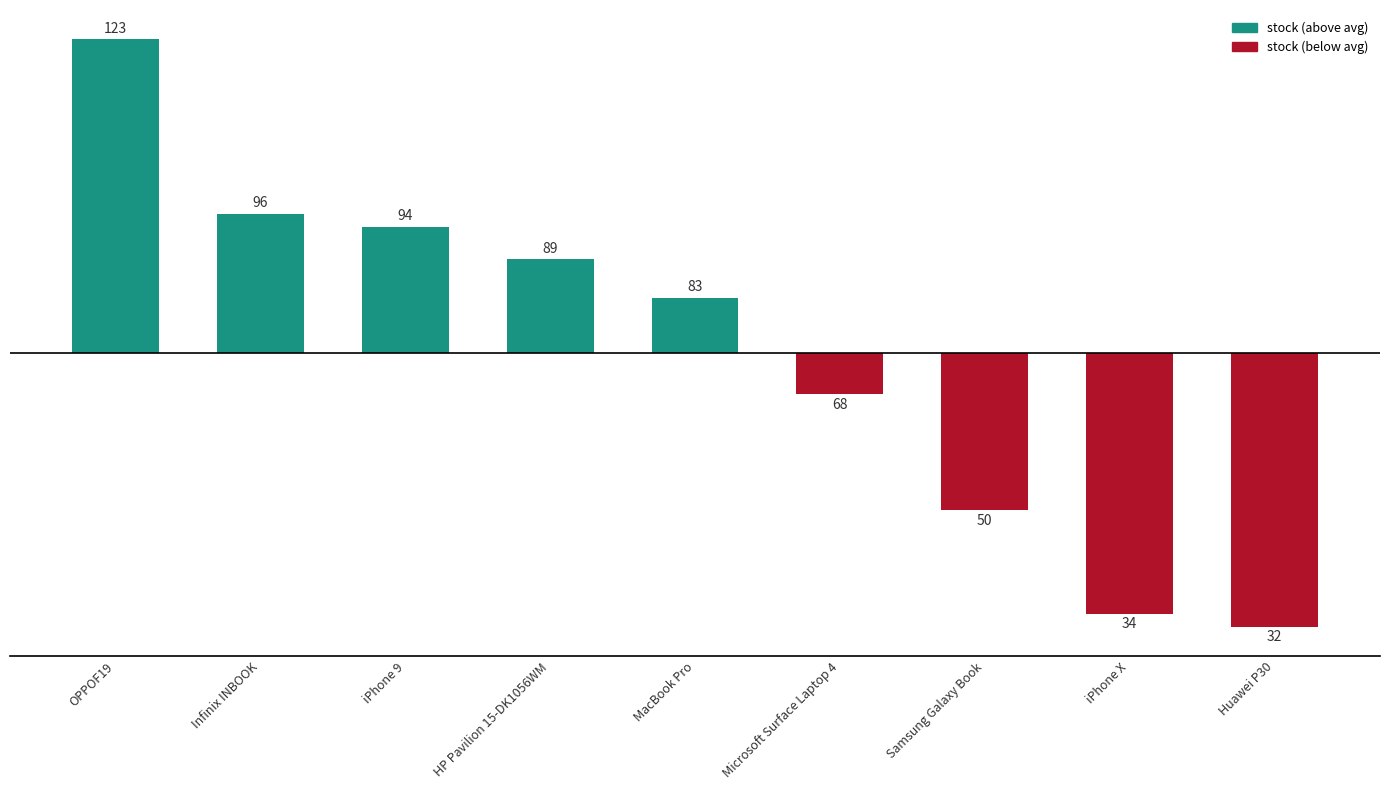

Which label corresponds to the smallest value in the chart?

Huawei P30